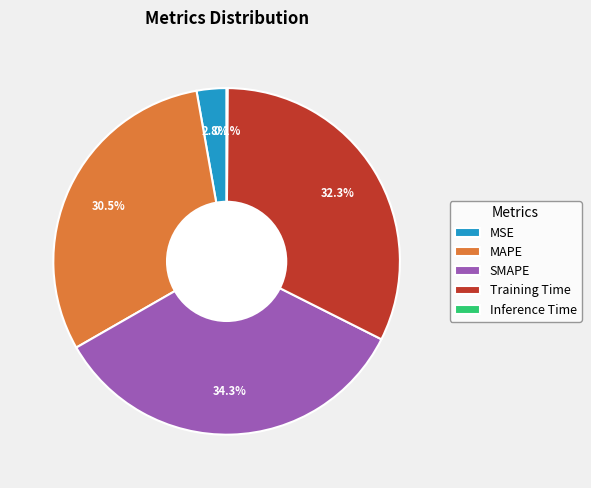

Combined, do MSE and SMAPE account for over 50%?

No